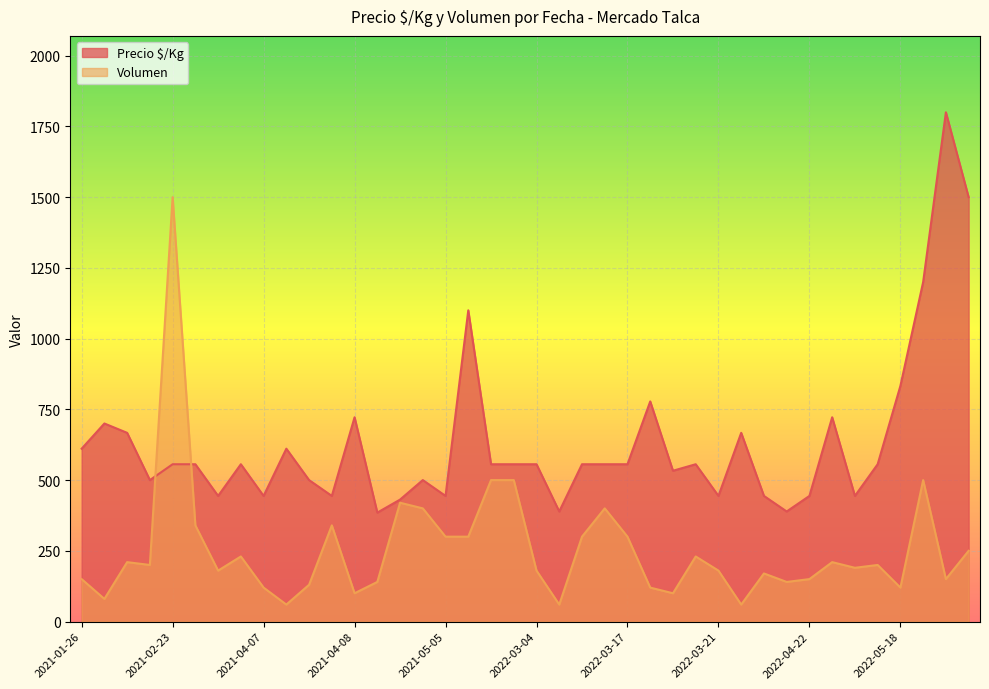

Which category has the lowest value across all series?

2022-03-28